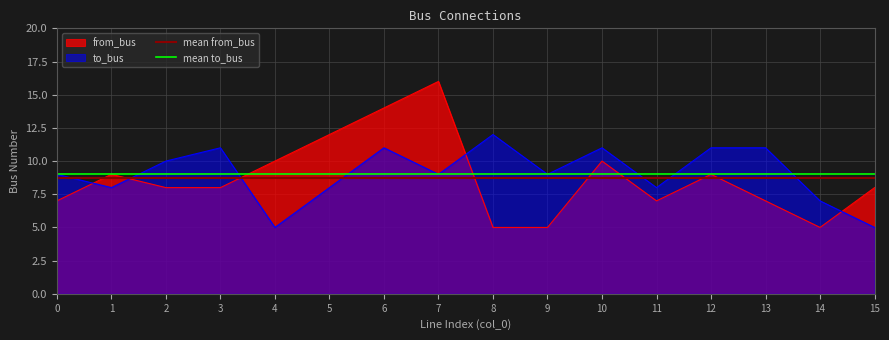

What is the value of the to_bus point at the 8th from the left?

9